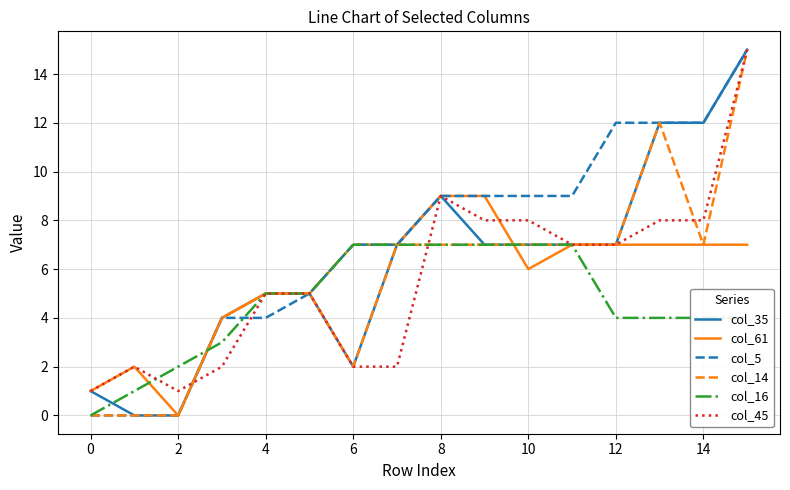

What is the maximum value shown in the chart?

15